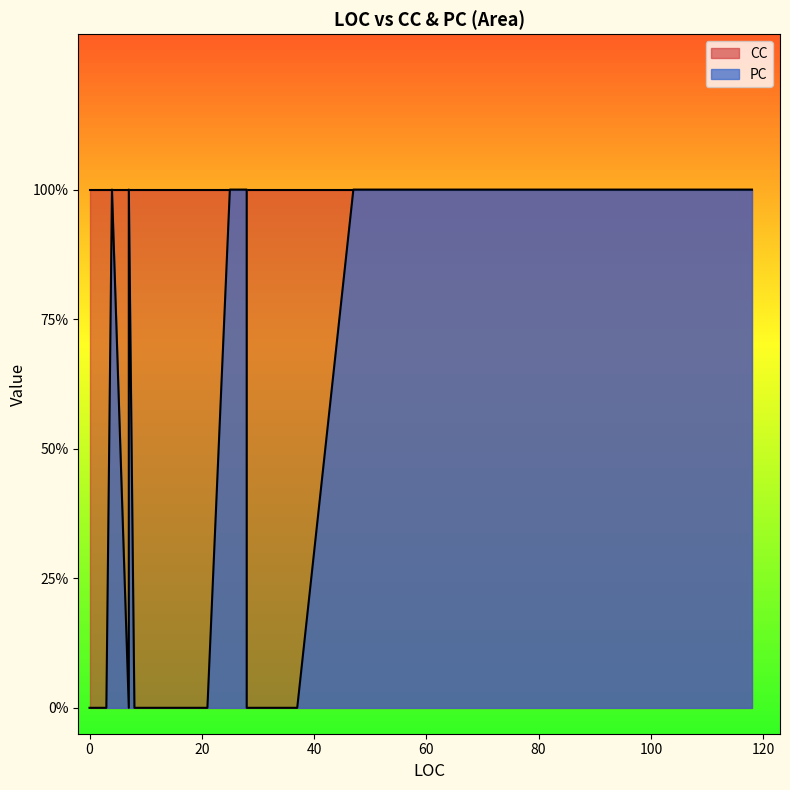

What is the spread (max minus min) of values at 20?

1